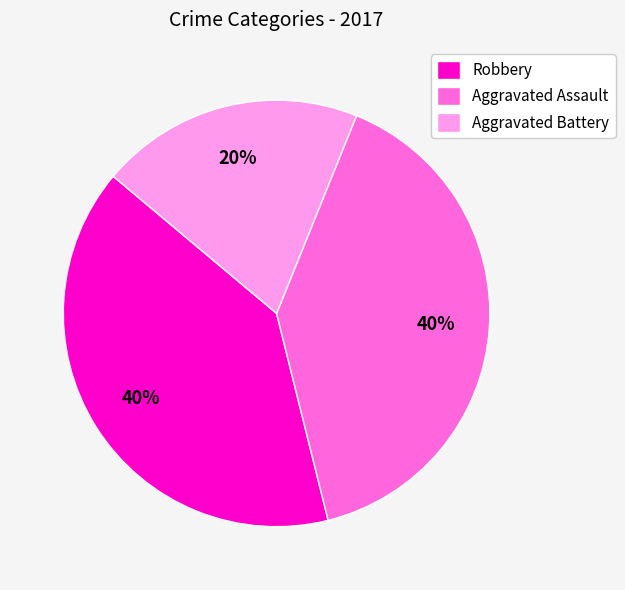

The Robbery slice represents 25% of the pie. True or false?

False